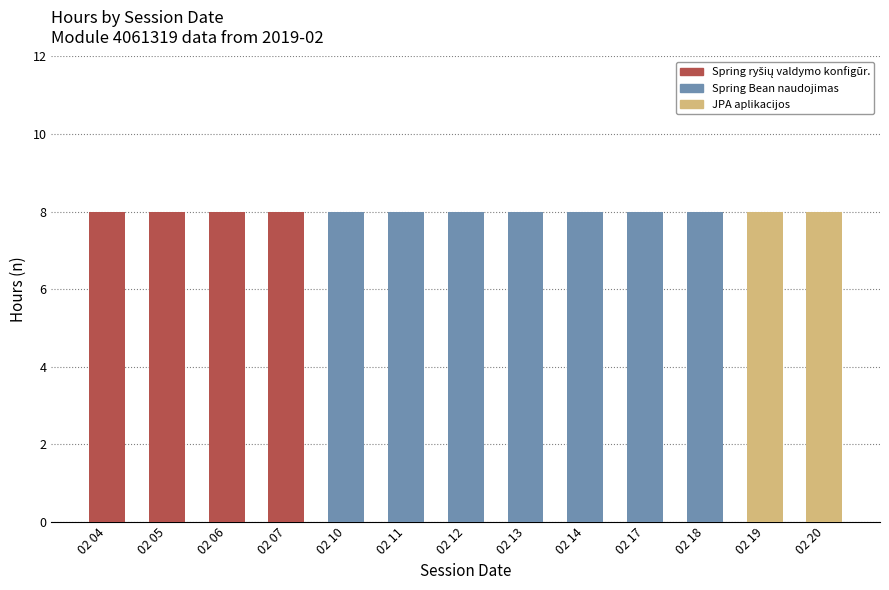

What is the total value across all series at 02 12?

8